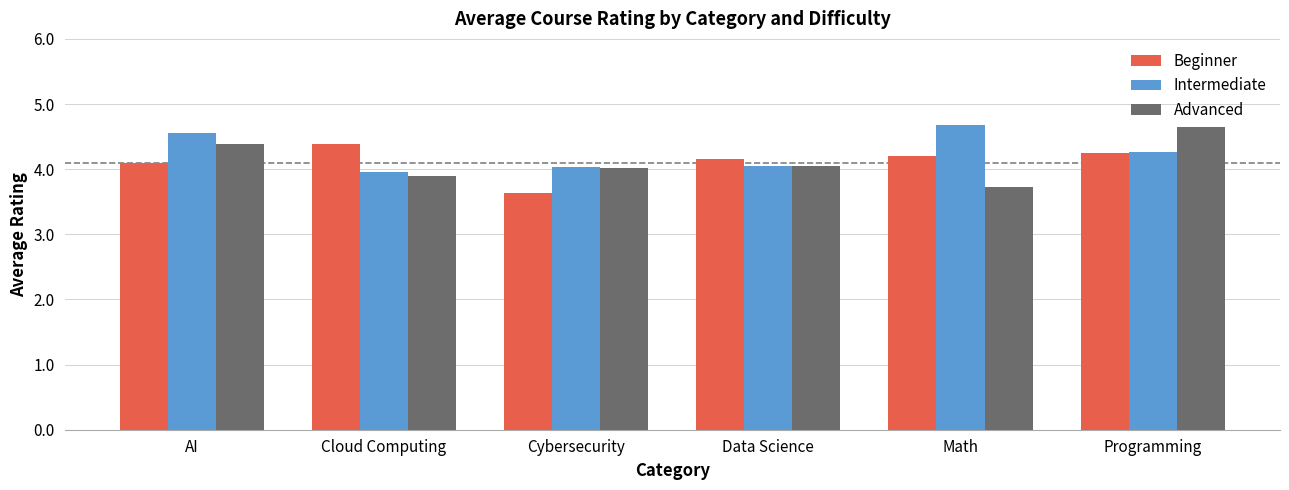

Rank the series at Cloud Computing from lowest to highest value.

Advanced, Intermediate, Beginner